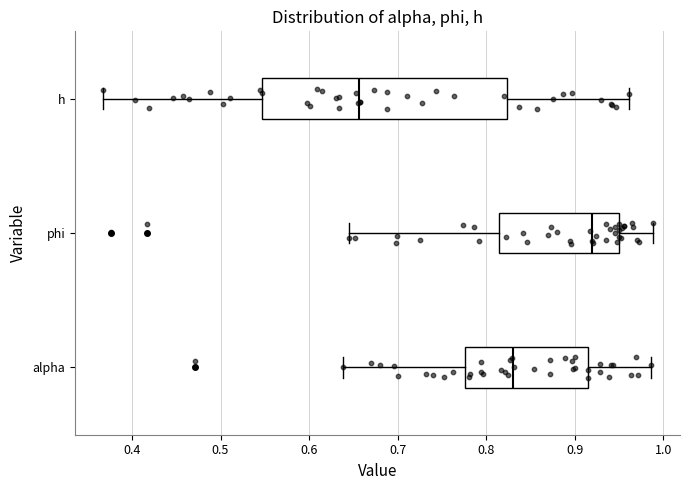

Reading bottom to top, transcribe this box plot: for each box, give where its median line is, the range the box spans, and where its two whiskers end, as read against the x-axis. The values are not printed on the chart, so give them approximately, as read against the axis.

alpha: median 0.83, box 0.78 to 0.91, whiskers 0.64 to 0.99
phi: median 0.92, box 0.81 to 0.95, whiskers 0.64 to 0.99
h: median 0.66, box 0.55 to 0.82, whiskers 0.37 to 0.96